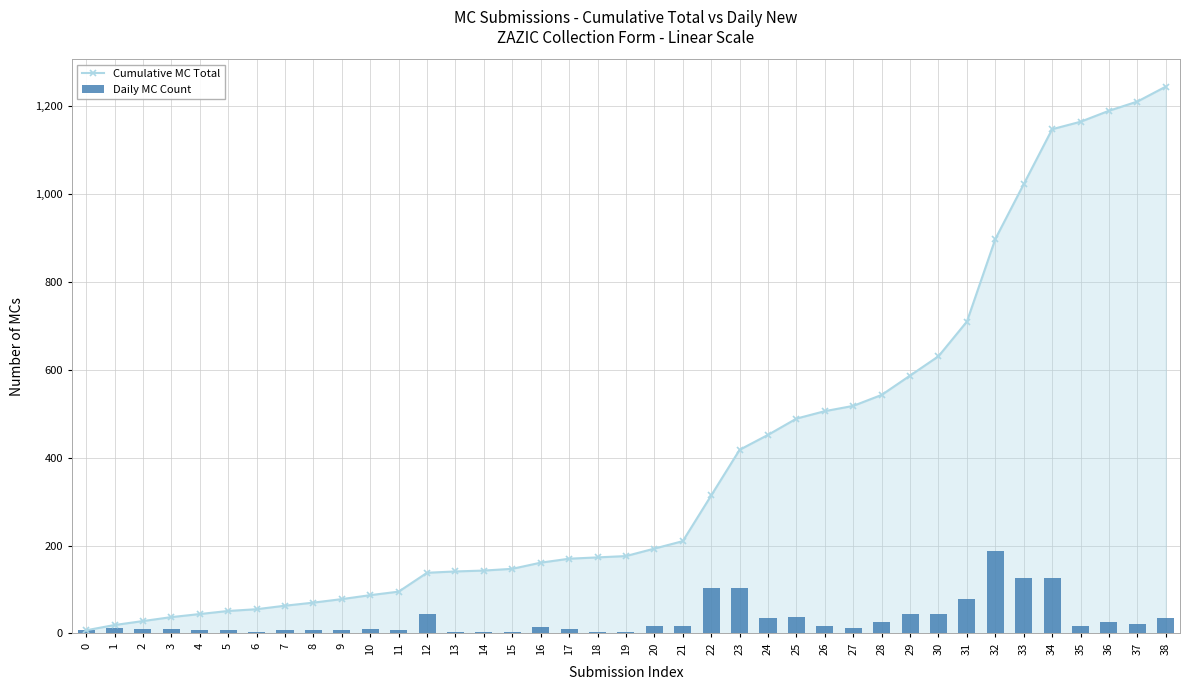

True or false: Daily MC Count has a value of 13 at 7.

False